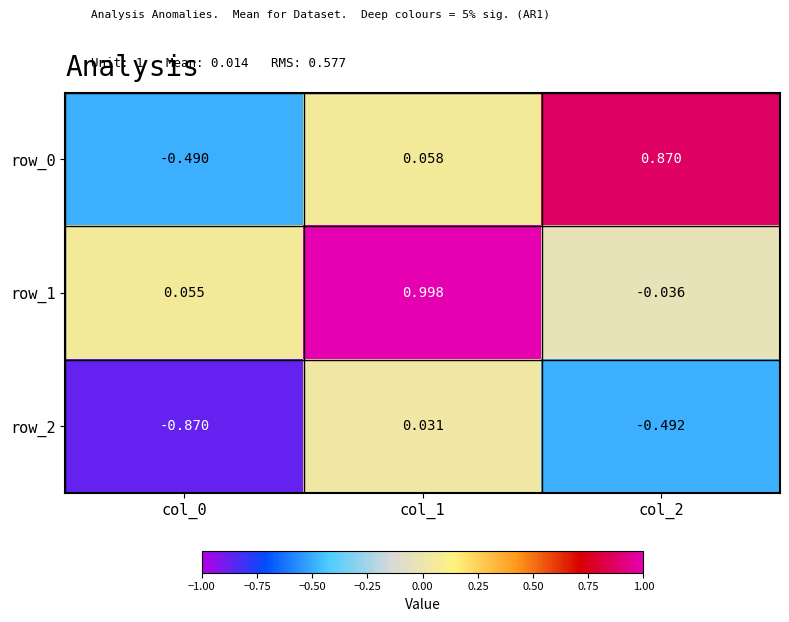

What is the average value of the row_1 series?

0.3